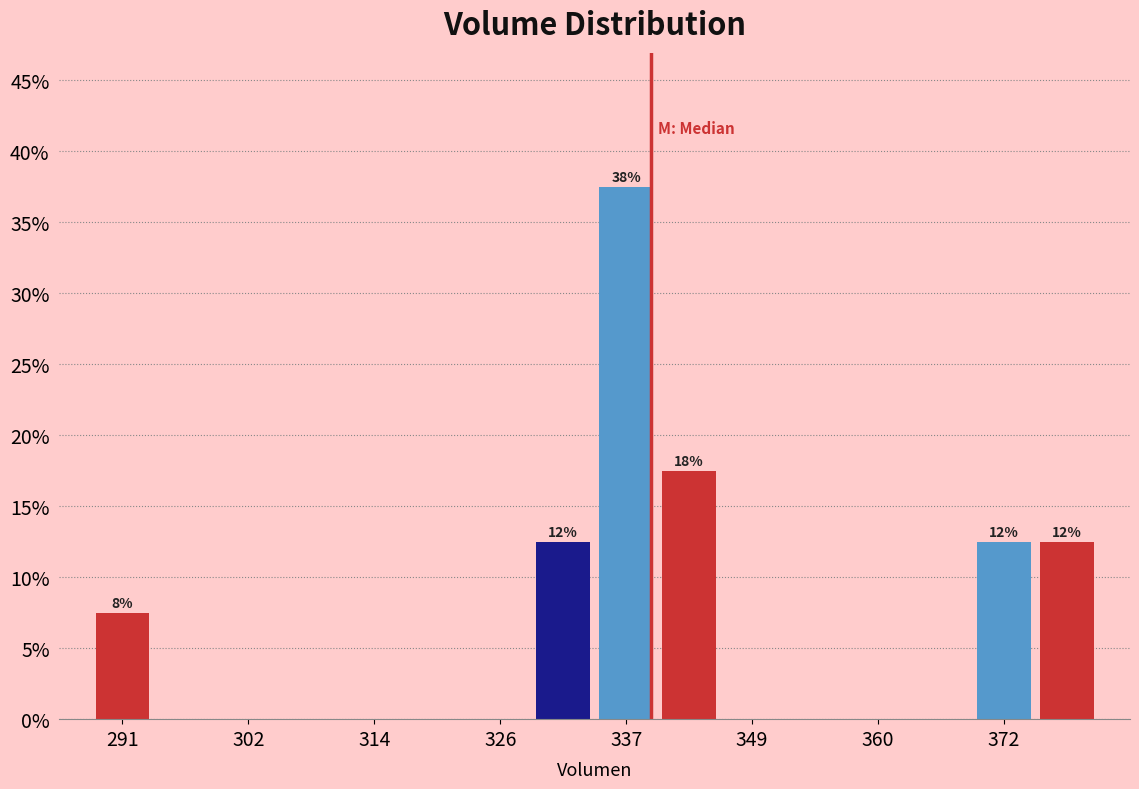

Around what value on the x-axis is the tallest bar? Give the approximate position of its centre, as read against the axis.

338